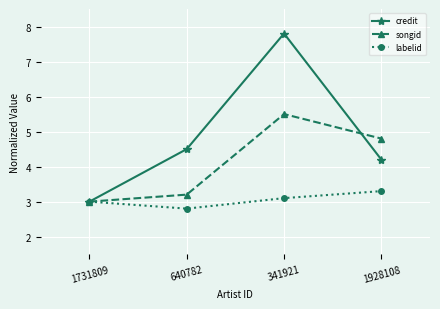

What is the label of the 4th point from the left?

1928108